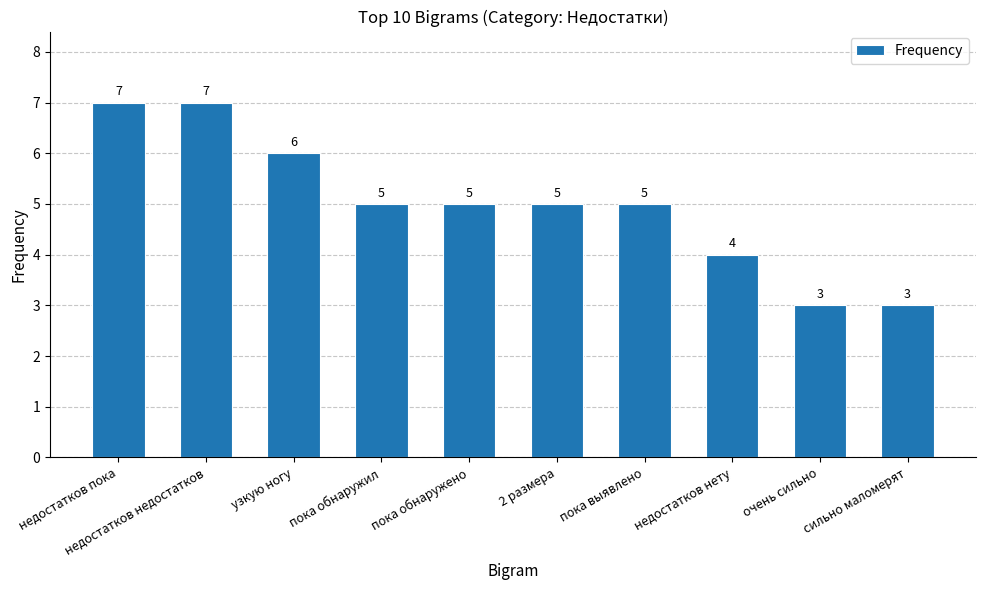

What is the value of the 8th bar from the left?

4